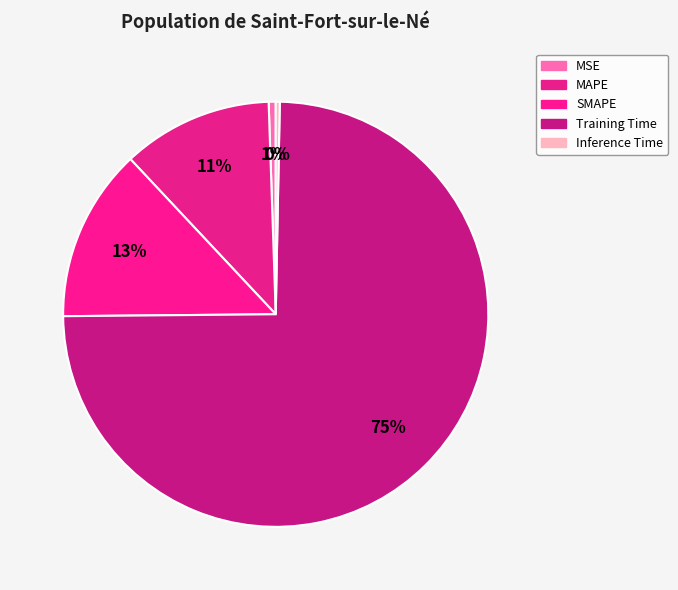

Rank the categories by value from lowest to highest.

Inference Time, MSE, MAPE, SMAPE, Training Time